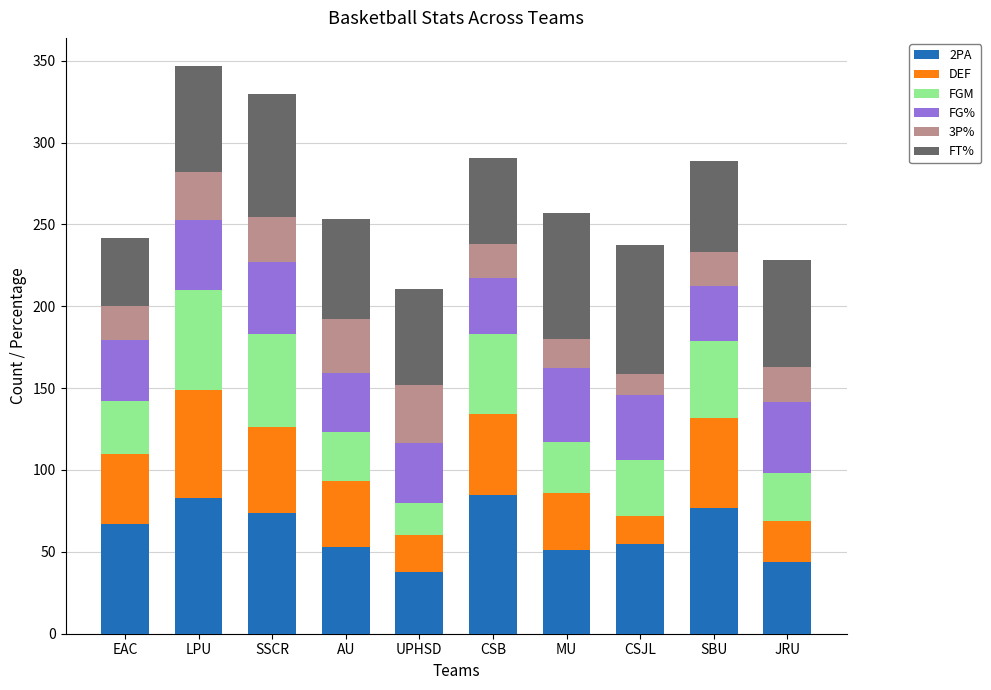

What is the total value across all series at JRU?

228.5